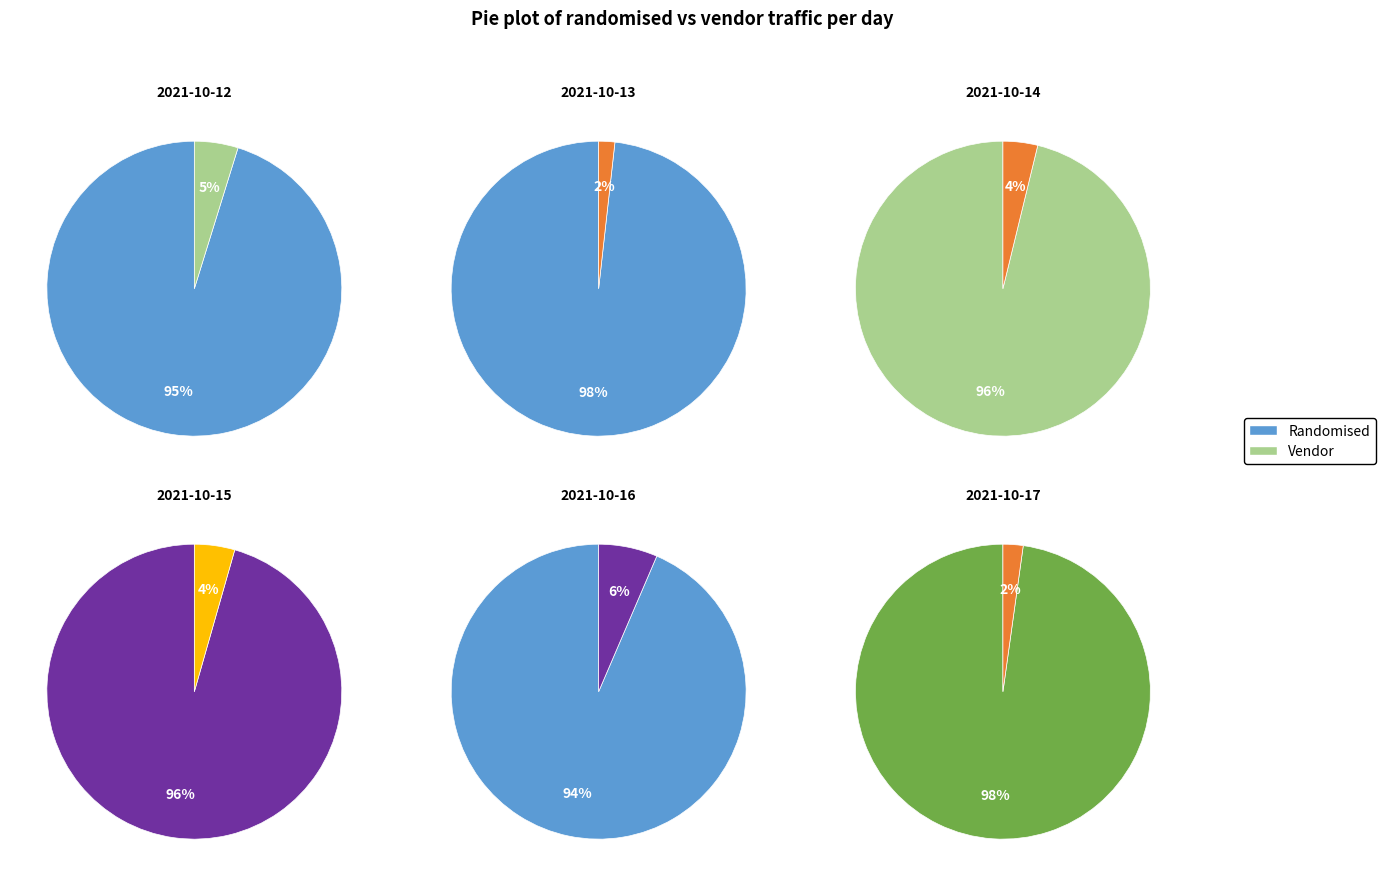

To the nearest percent, what portion does 2021-10-14 represent?

17%